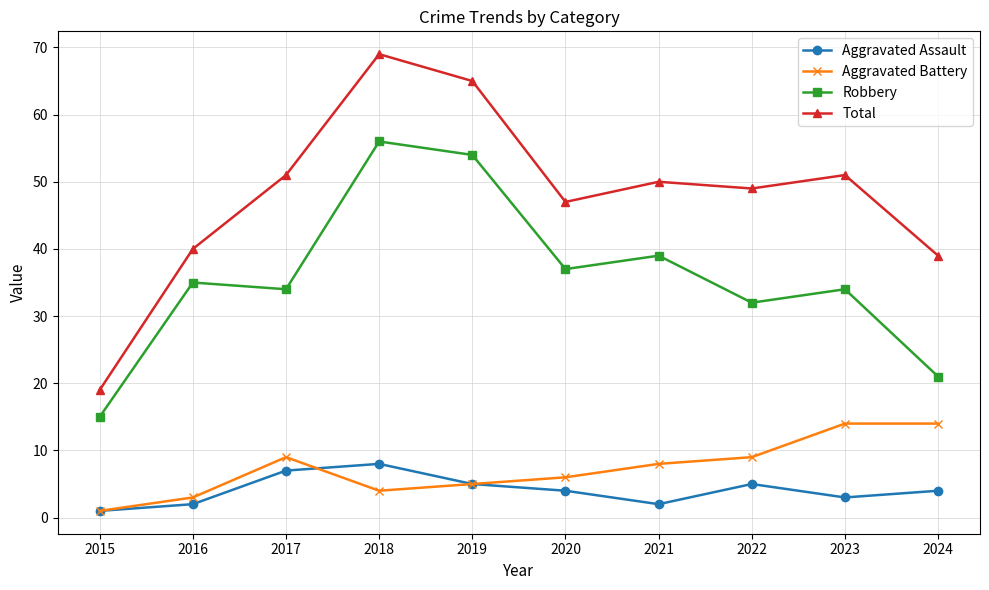

Where is the first local minimum for Aggravated Battery?

2018